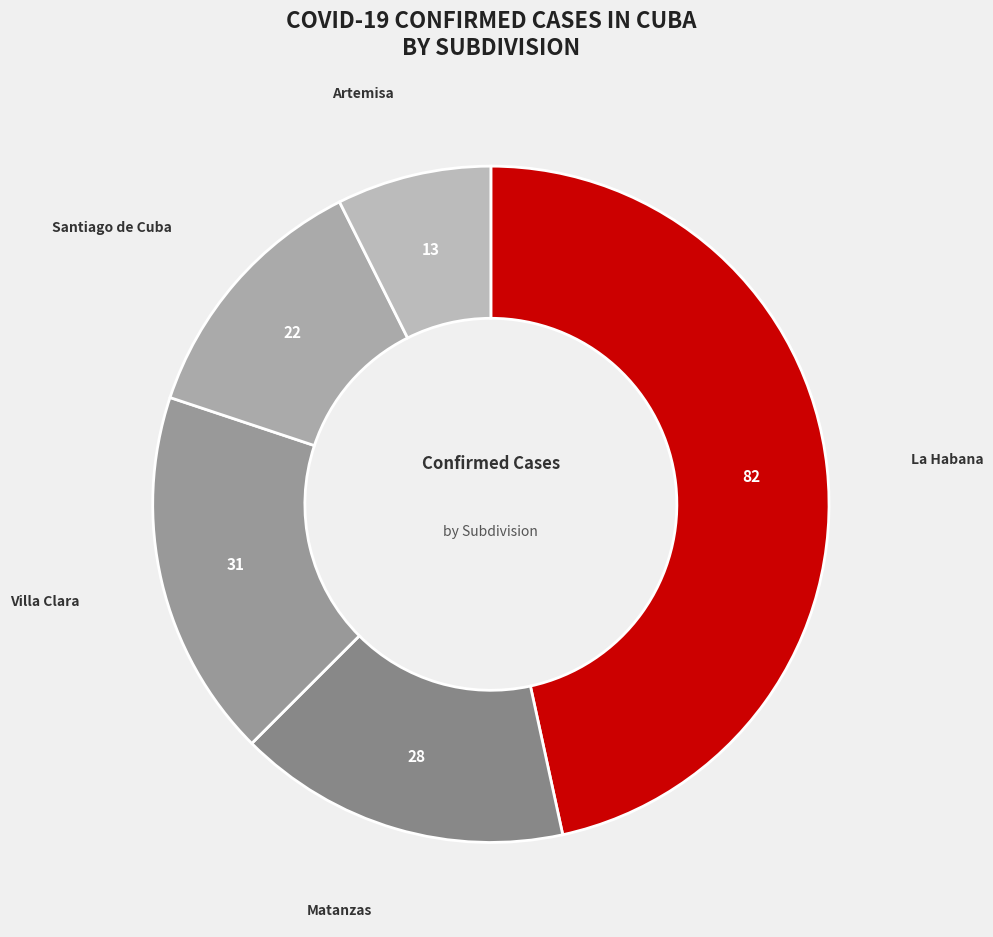

Is there any slice that represents more than half of the pie?

No